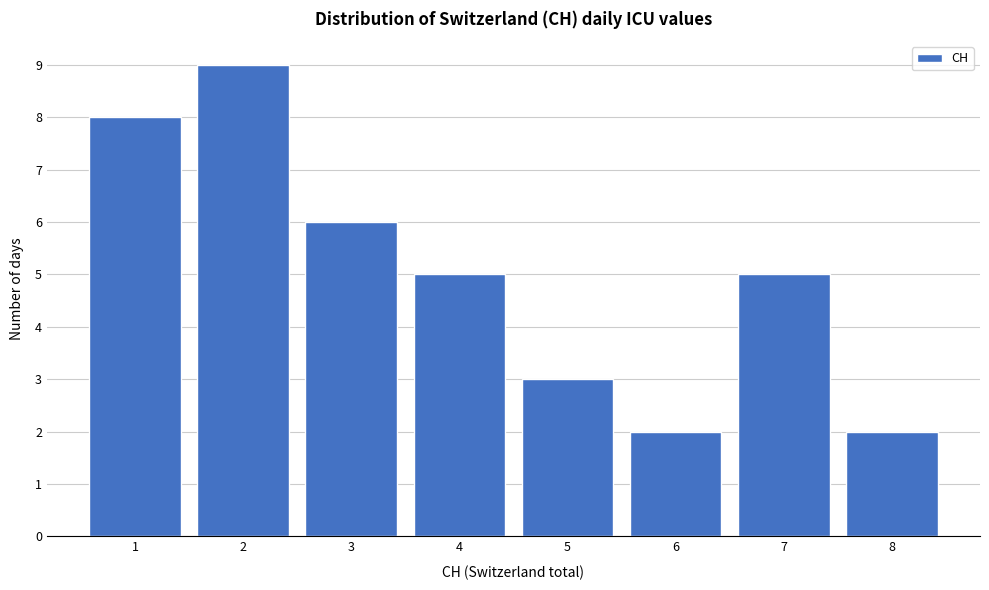

How tall is the bar that spans 2.5 to 3.5 on the x-axis? The values are not printed on the chart, so give them approximately, as read against the axis.

6